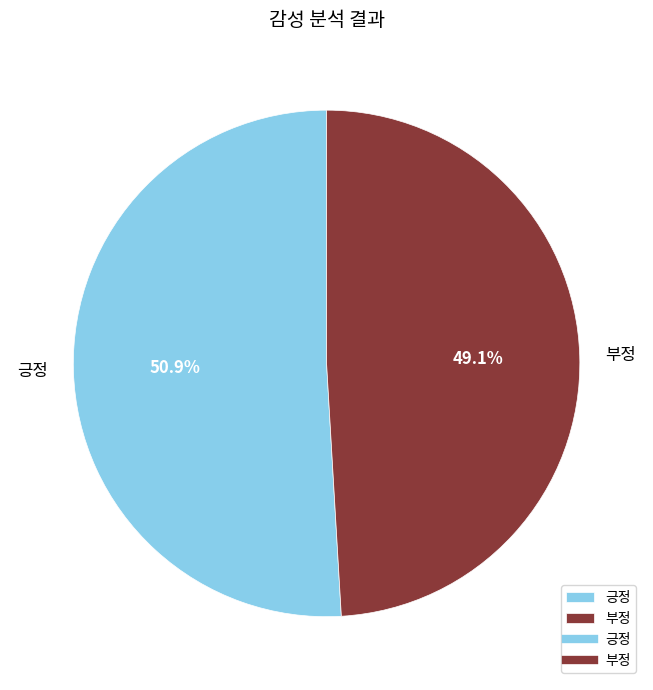

Between 부정 and 긍정, which is larger?

긍정